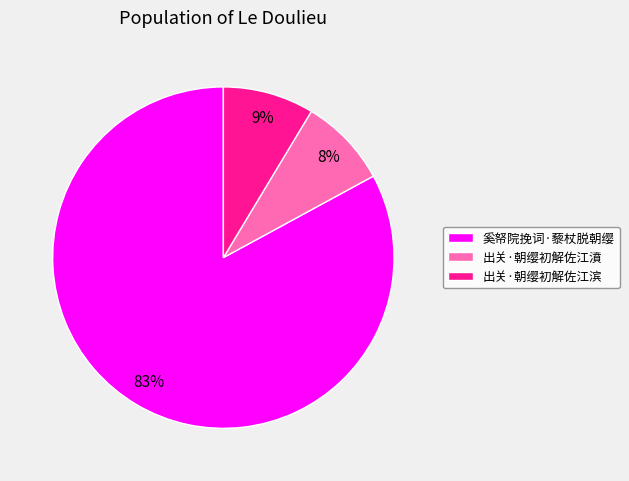

Does 出关·朝缨初解佐江滨 account for over 50% of the chart?

No